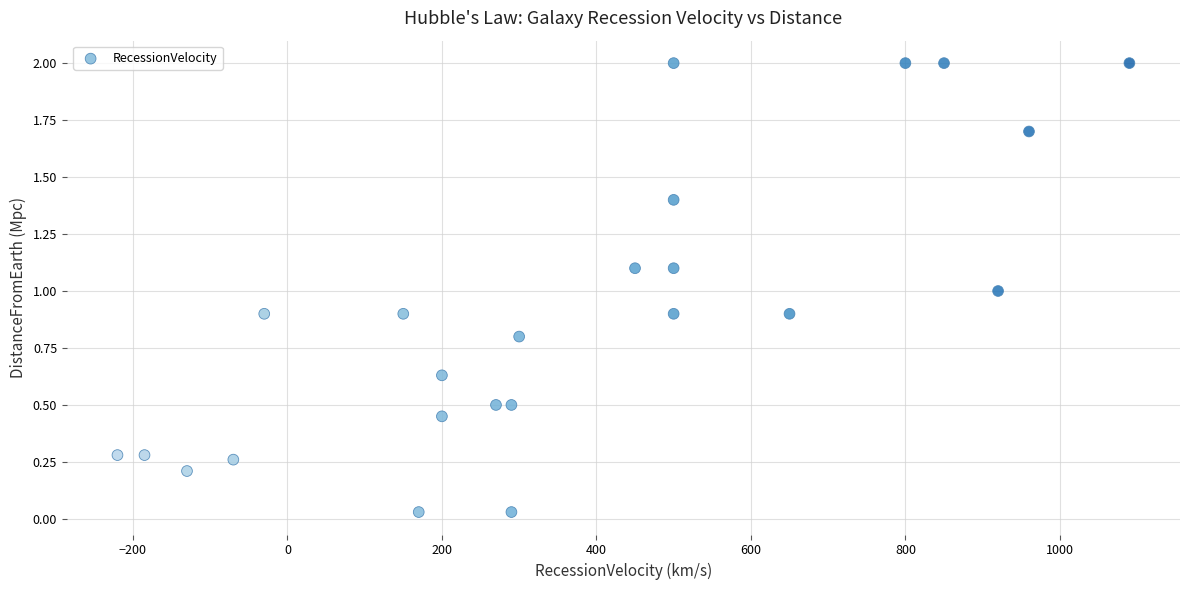

What is the range of X values (max minus min)?

1310.0